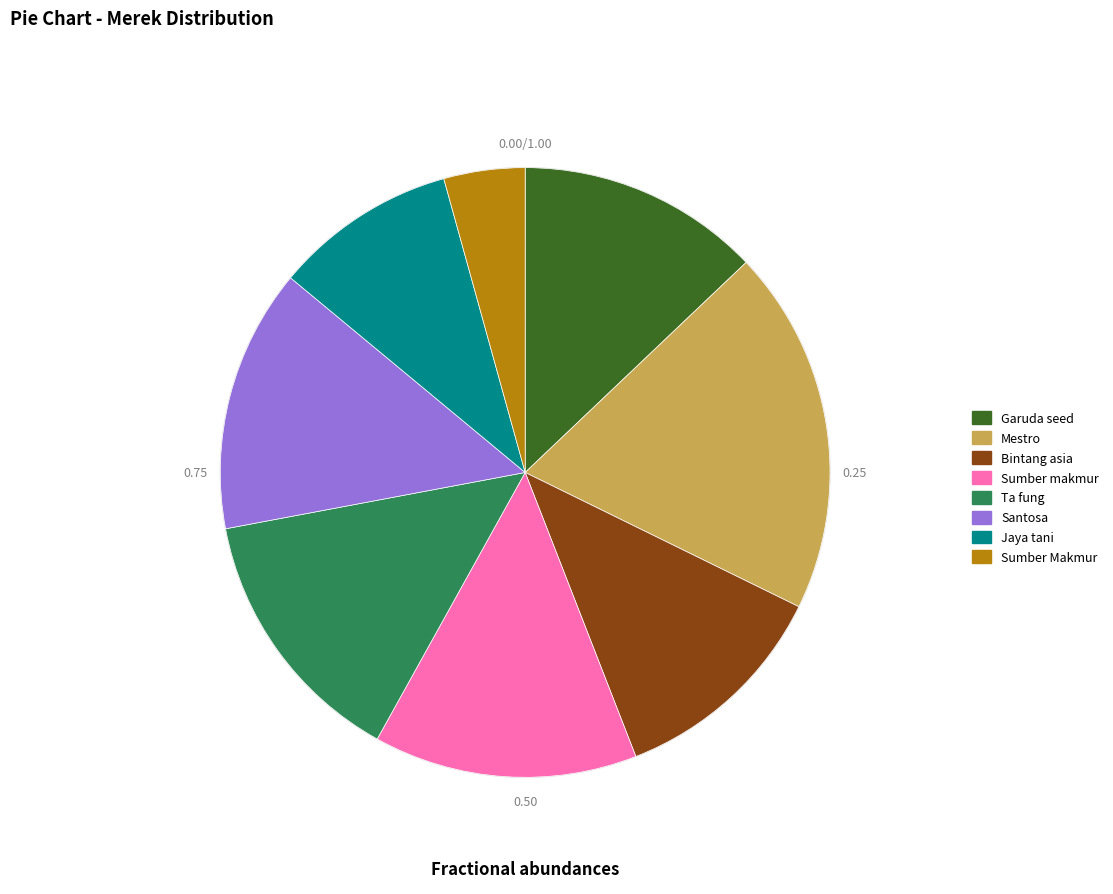

The Jaya tani slice represents 10% of the pie. True or false?

True